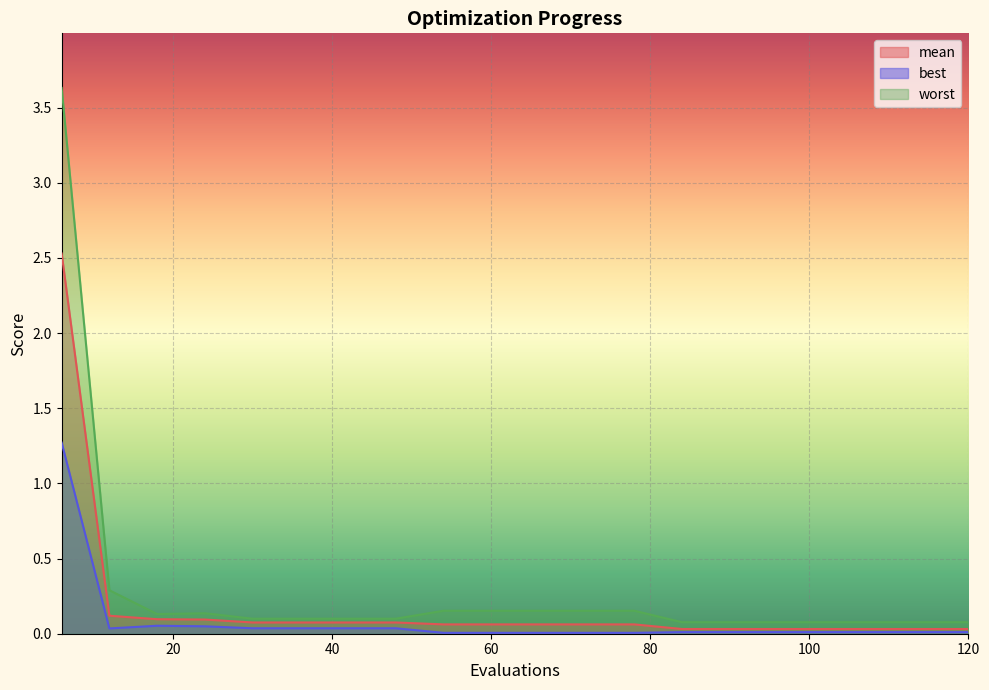

Which label corresponds to the smallest value in the chart?

54